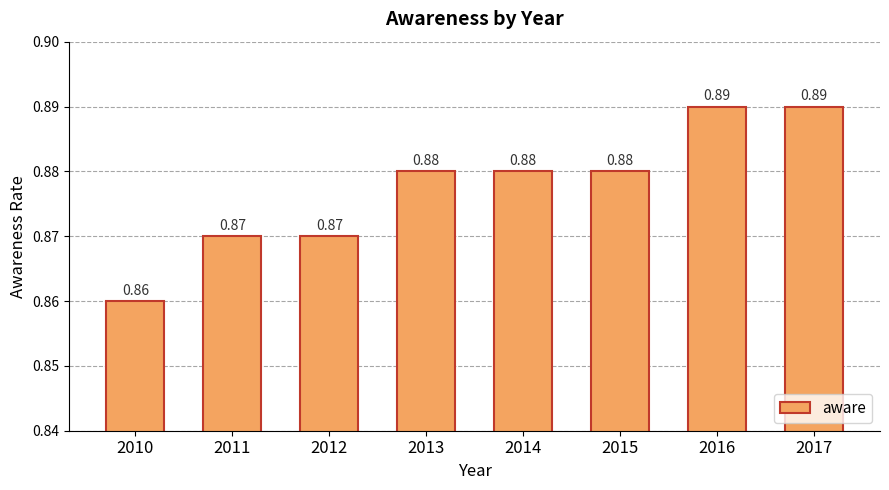

Count the number of categories in the chart.

8